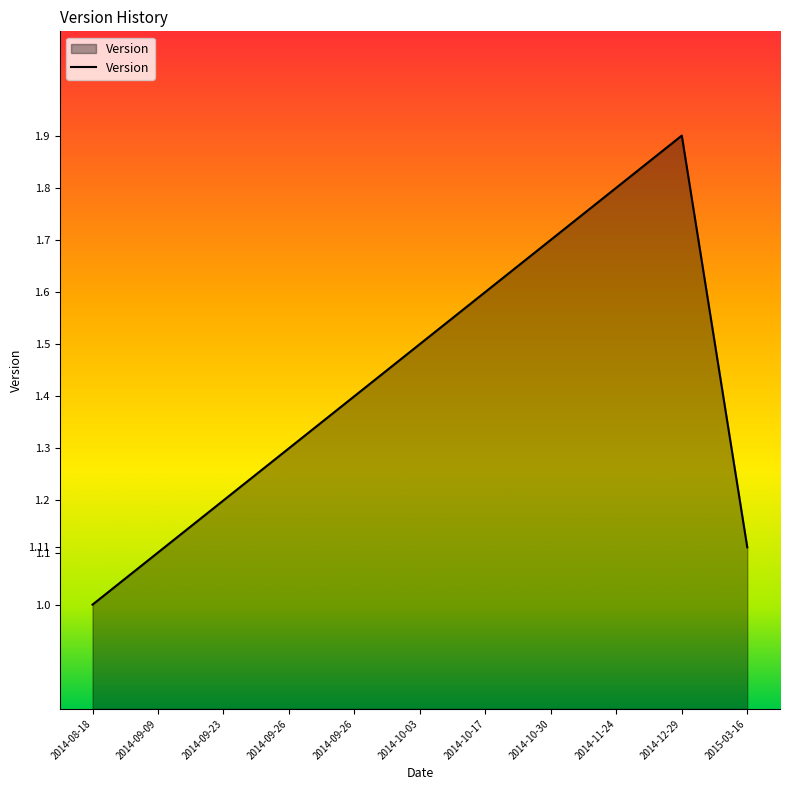

Between 2014-08-18 and 2014-12-29, which is larger?

2014-12-29